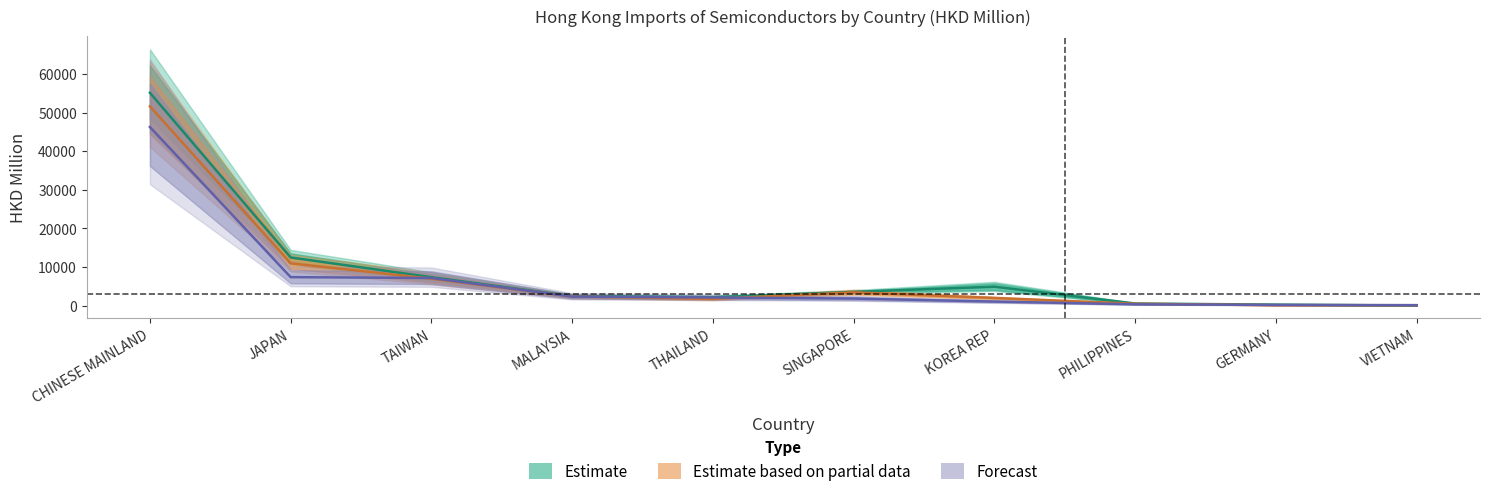

List the labels in order of 201712 value, largest first.

CHINESE MAINLAND, JAPAN, TAIWAN, KOREA REP, SINGAPORE, MALAYSIA, THAILAND, PHILIPPINES, GERMANY, VIETNAM